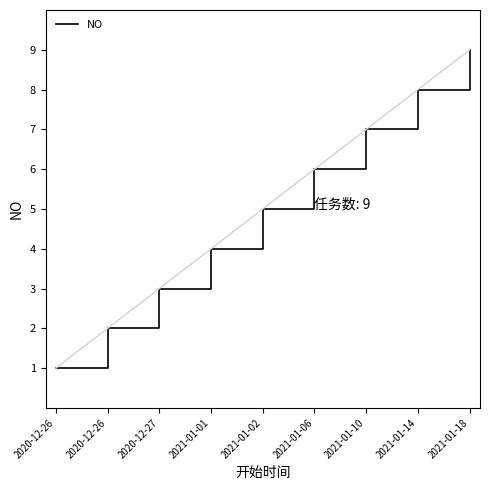

Reading right to left, list all the values displayed in this chart.

9	8	7	6	5	4	3	2	1